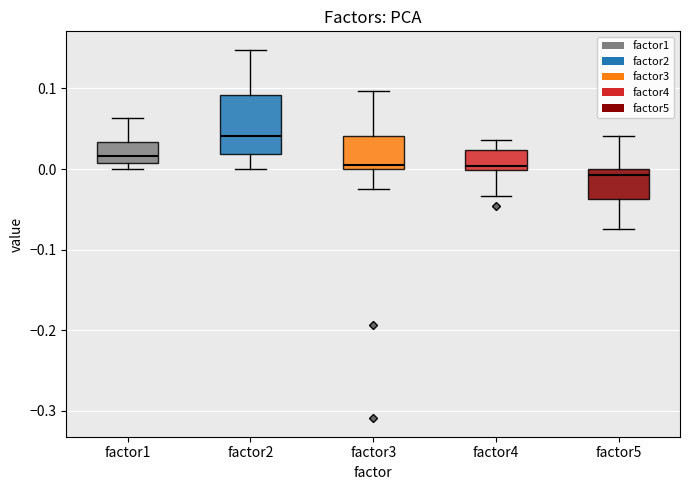

Which box's median line is the lowest?

factor5